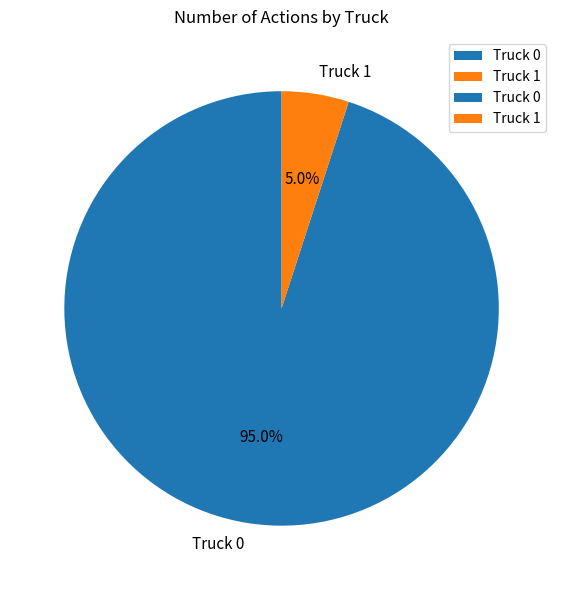

Which slice represents more than half of the pie?

Truck 0